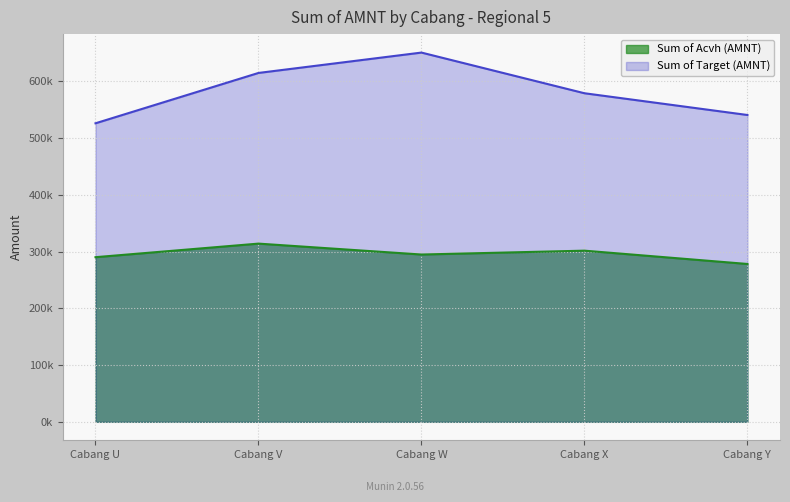

The Sum of Target (AMNT) series shows 614763.7 at Cabang V. True or false?

True